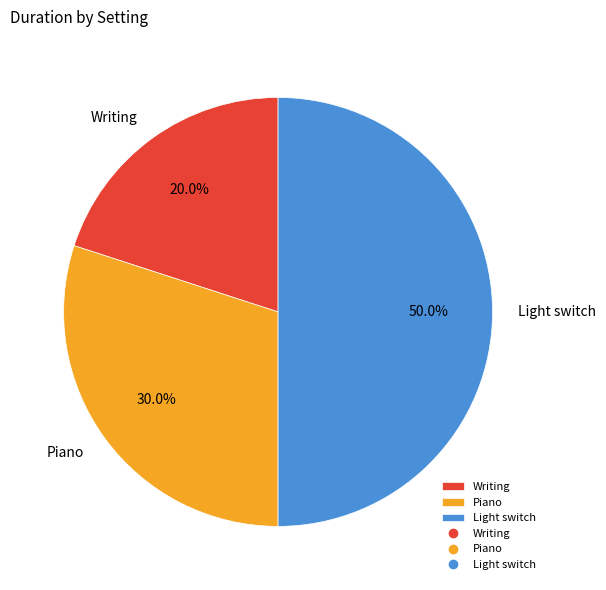

Which has a higher value, Piano or Writing?

Piano